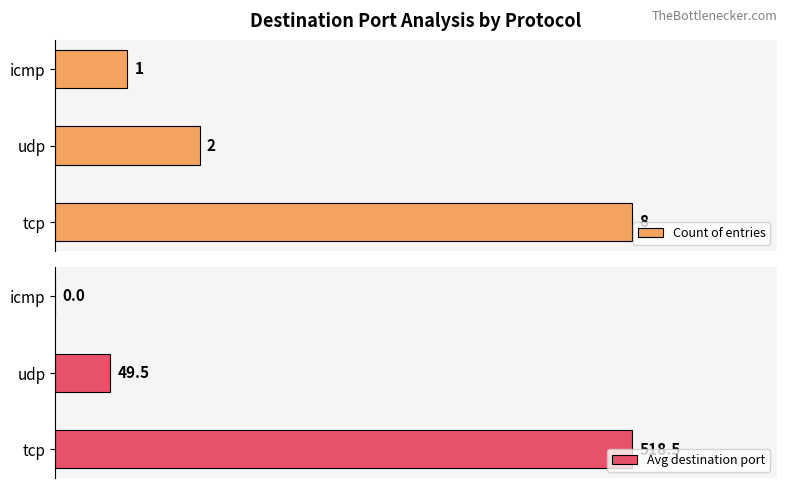

How many distinct data groups are displayed?

2